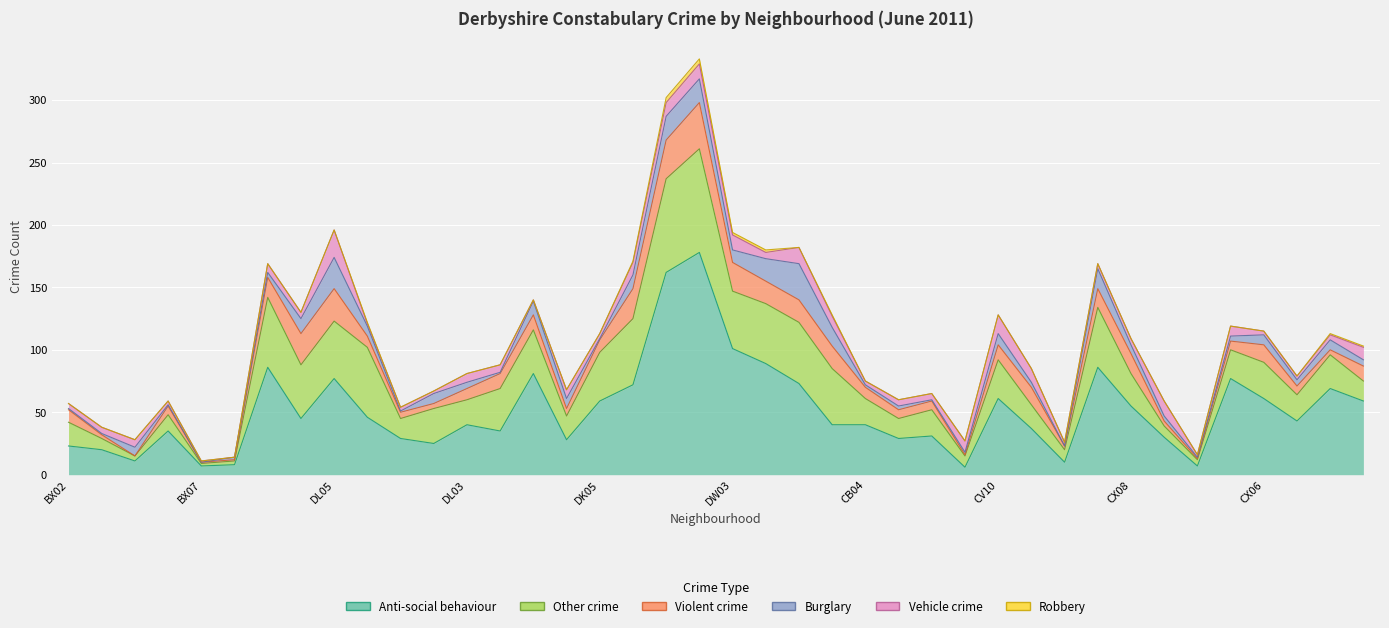

Is it true that Violent crime equals 12 at 35?

False